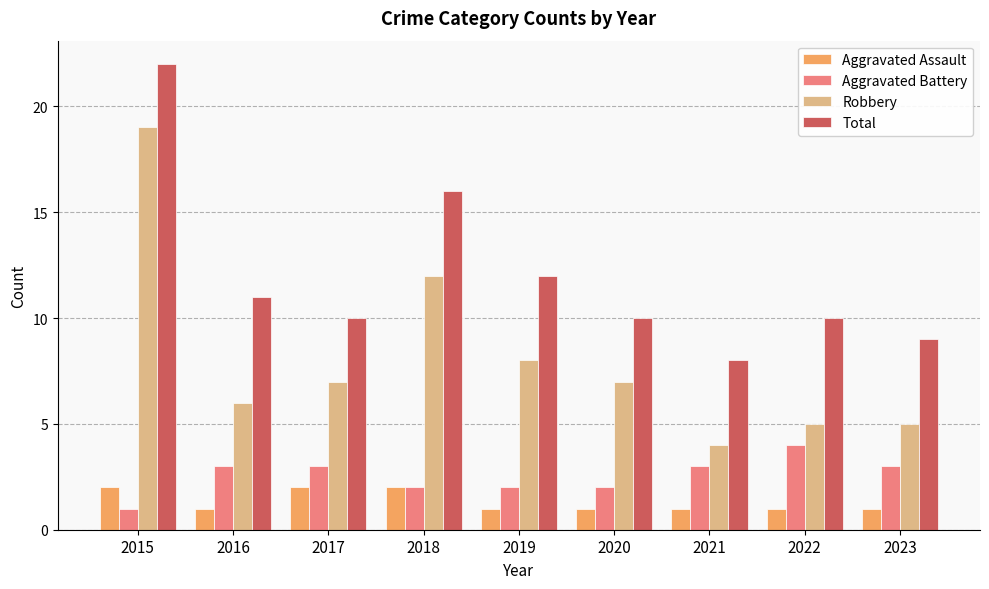

What is the minimum value shown in the chart?

1